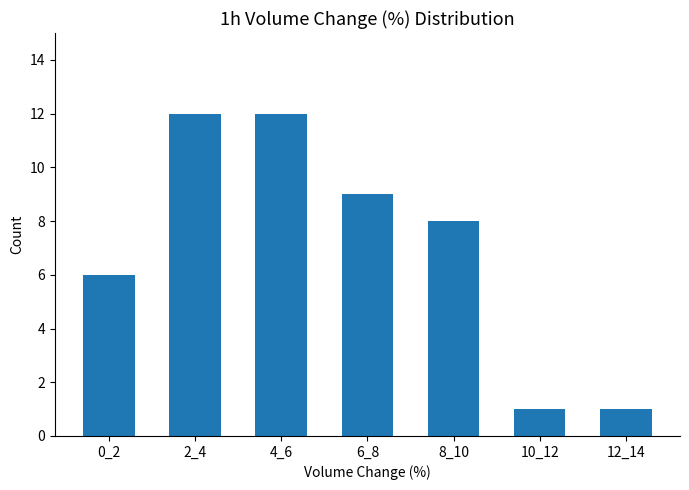

Reading left to right, transcribe all the data shown in this chart.

6	12	12	9	8	1	1